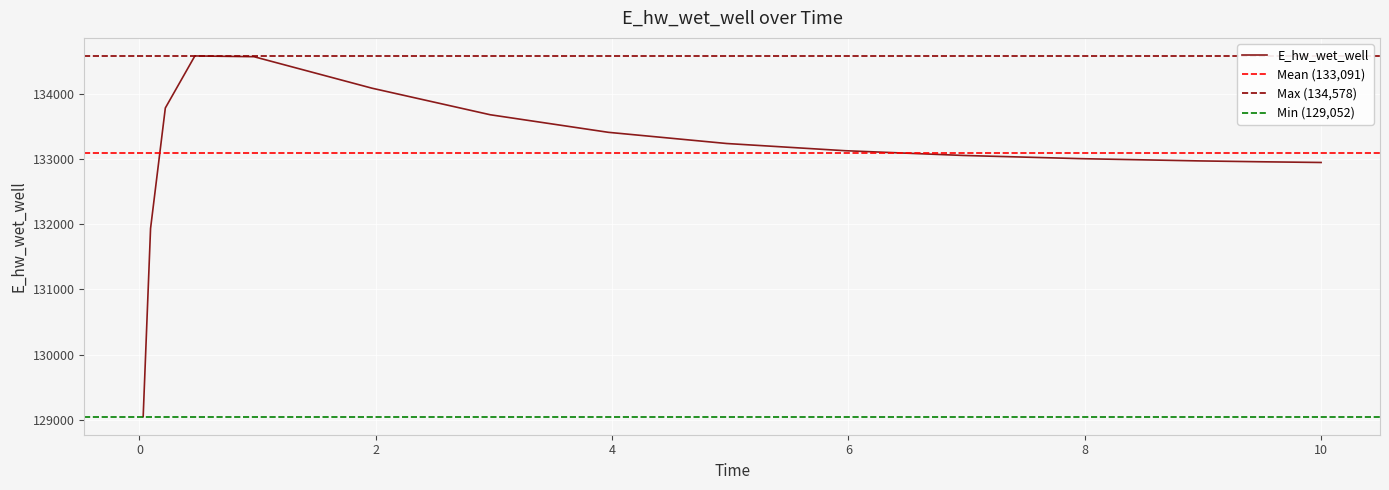

How many interior local peaks (higher than both neighbors) does the data have?

1